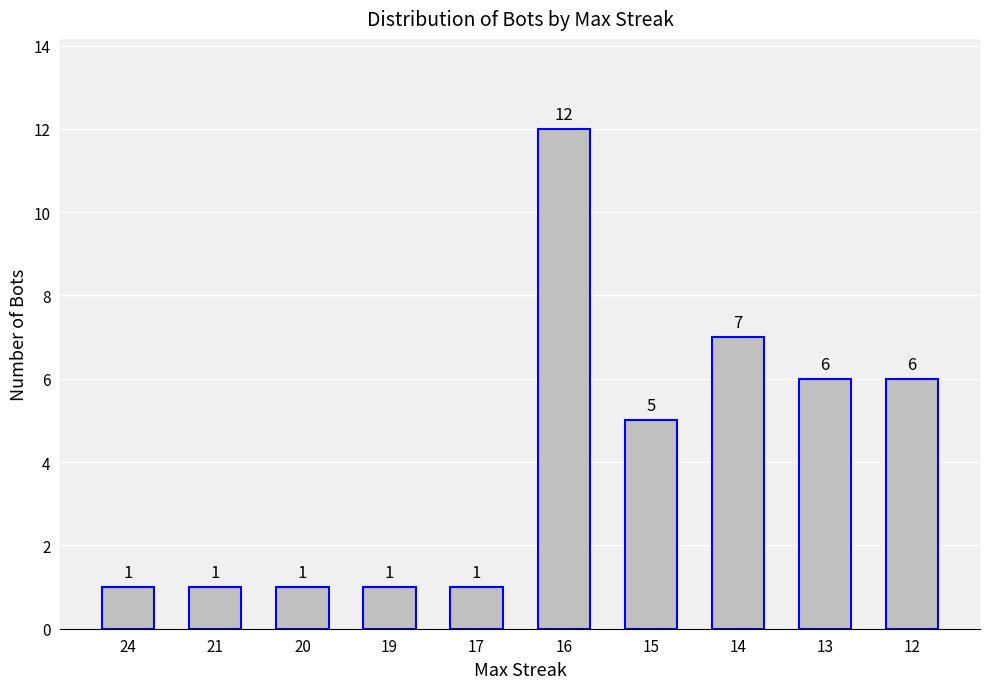

True or false: the data shows 5 at 15.

True